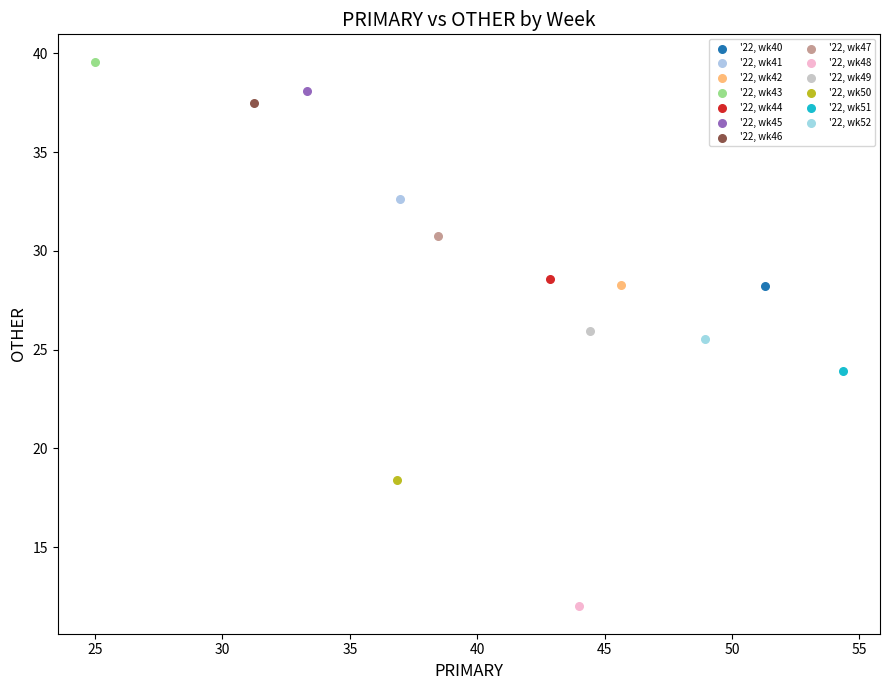

What are all the series names shown in the legend?

'22, wk40, '22, wk41, '22, wk42, '22, wk43, '22, wk44, '22, wk45, '22, wk46, '22, wk47, '22, wk48, '22, wk49, '22, wk50, '22, wk51, '22, wk52